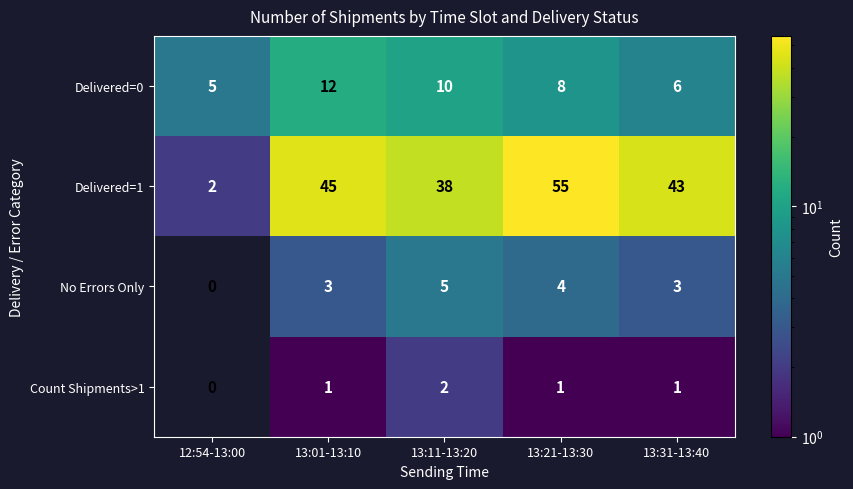

How many data points does each series have?

5